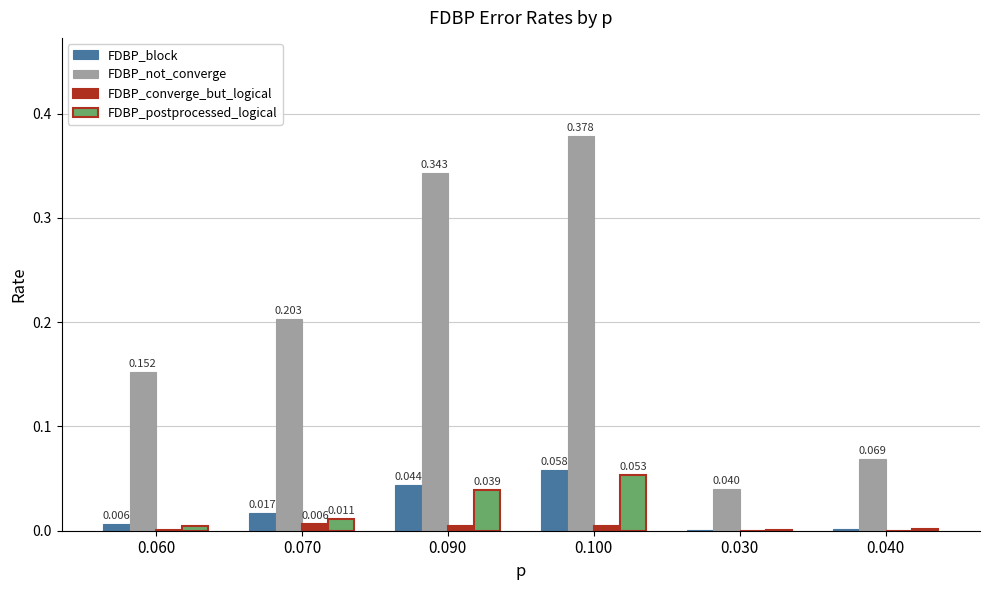

Which series has the largest total across all categories?

FDBP_not_converge